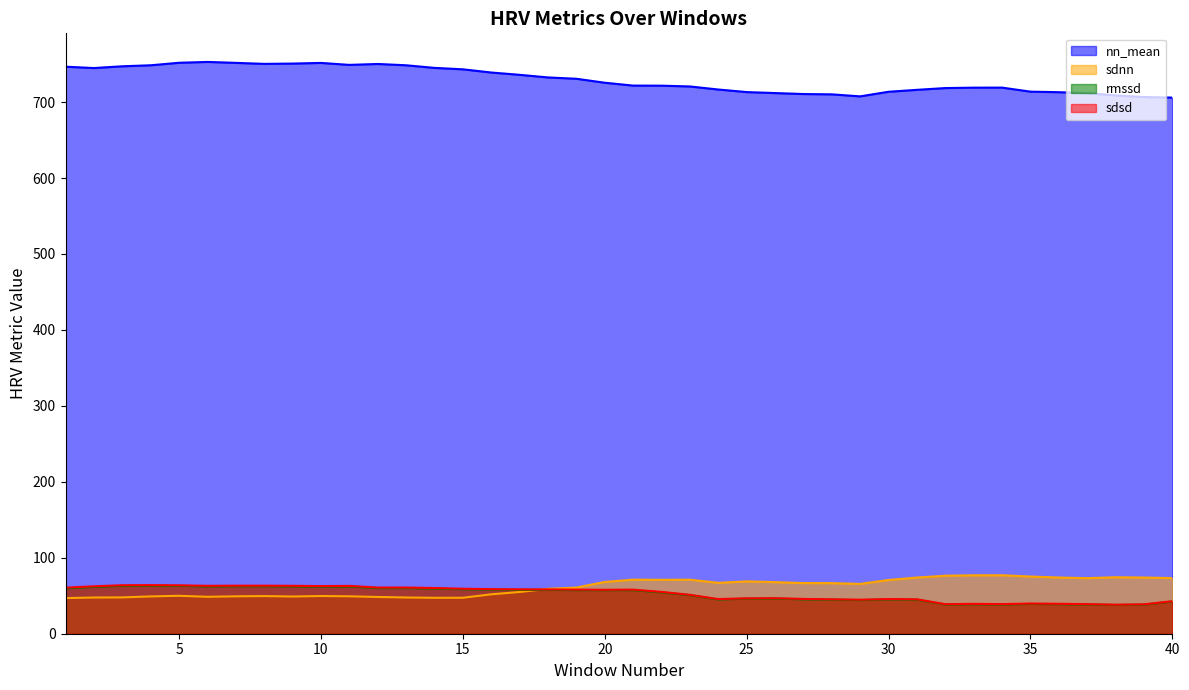

How many distinct data groups are displayed?

4